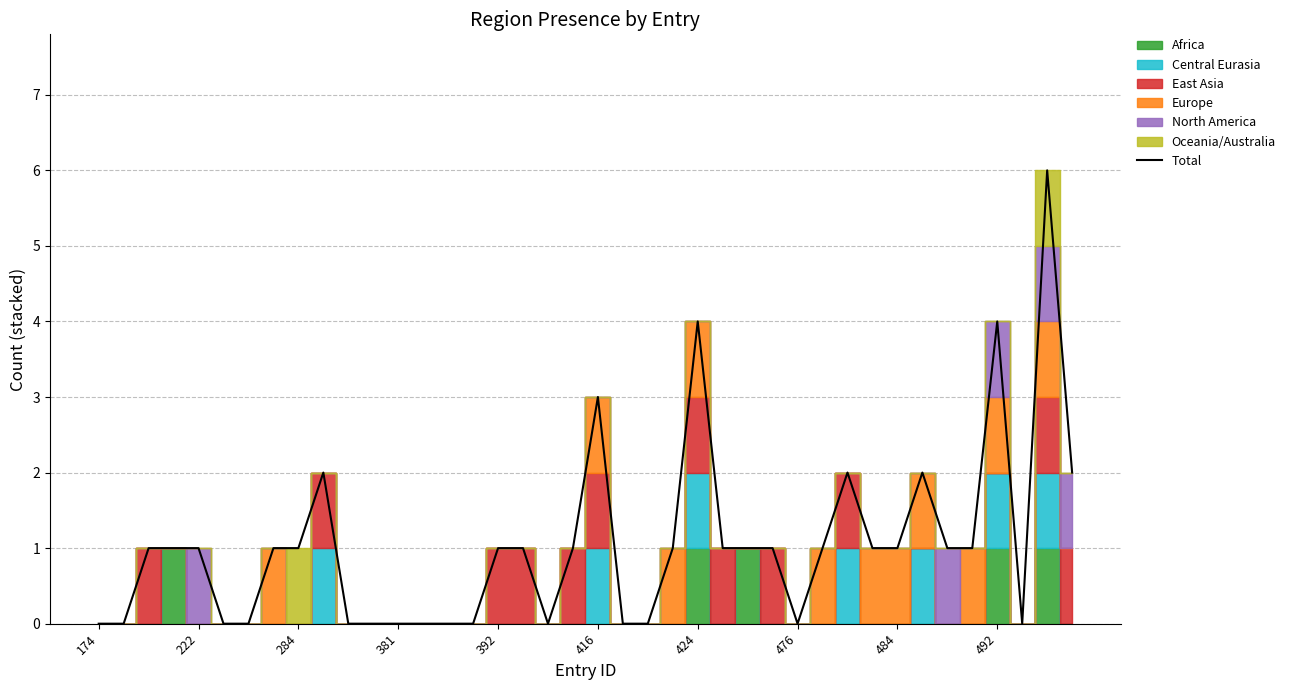

True or false: Total has a value of -3 at 381.

False